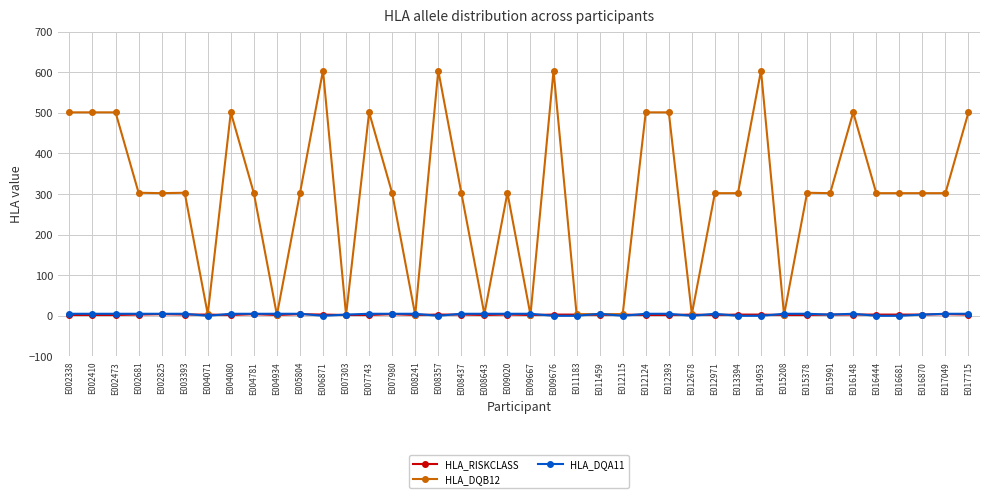

The HLA_RISKCLASS series shows 2 at E015378. True or false?

True